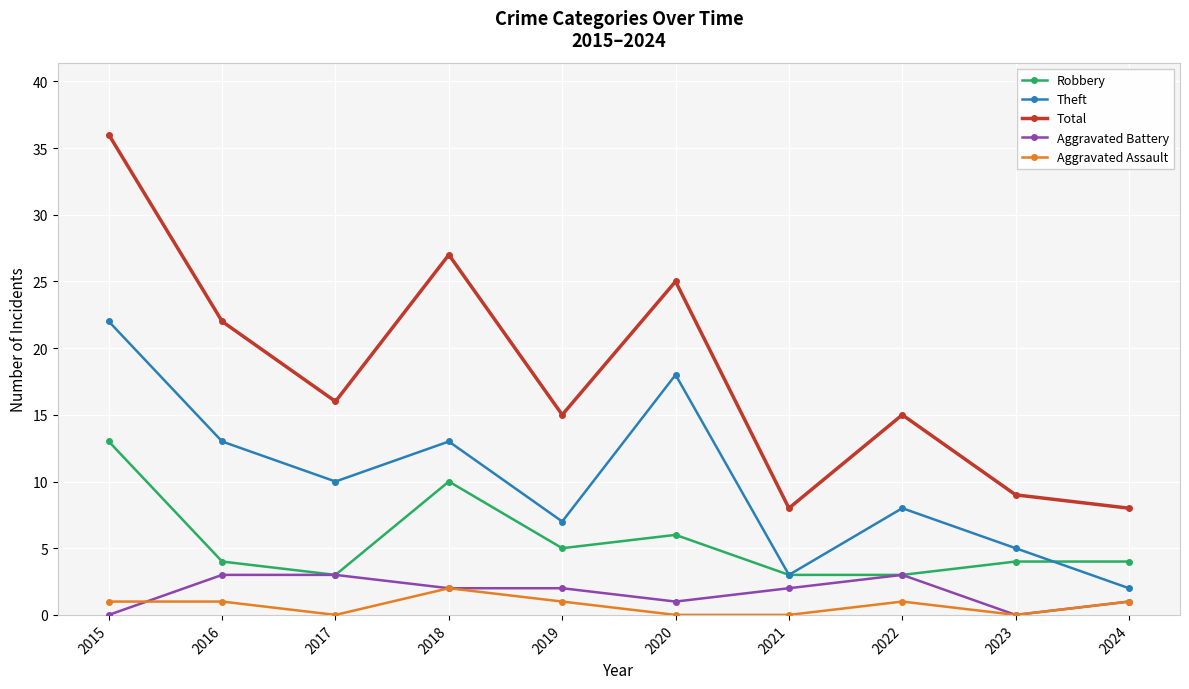

The value of Aggravated Assault at 2024 is 1. True or false?

True